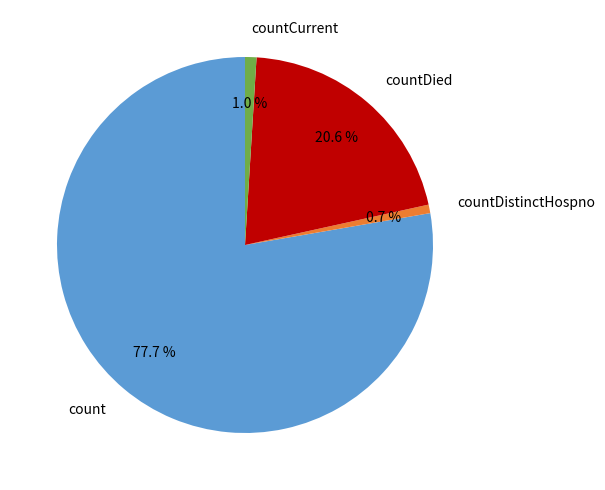

To the nearest percent, what is the difference between the largest and smallest slice percentages?

77%